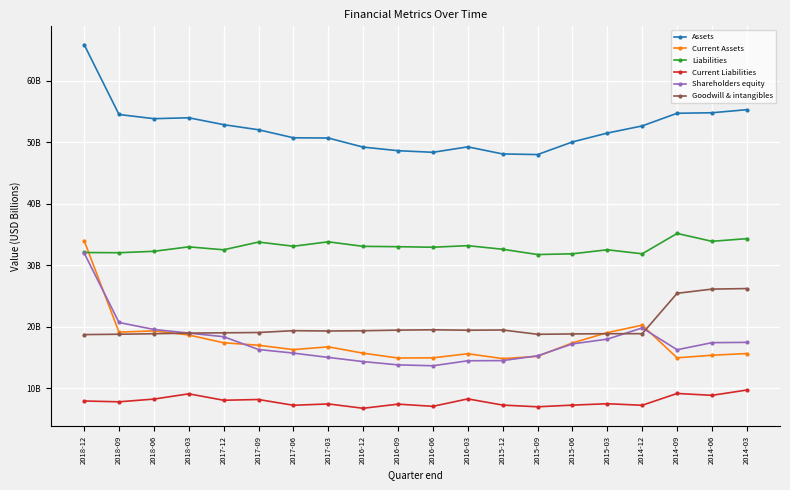

Which series changed the most between 2017-09 and 2015-09?

Assets